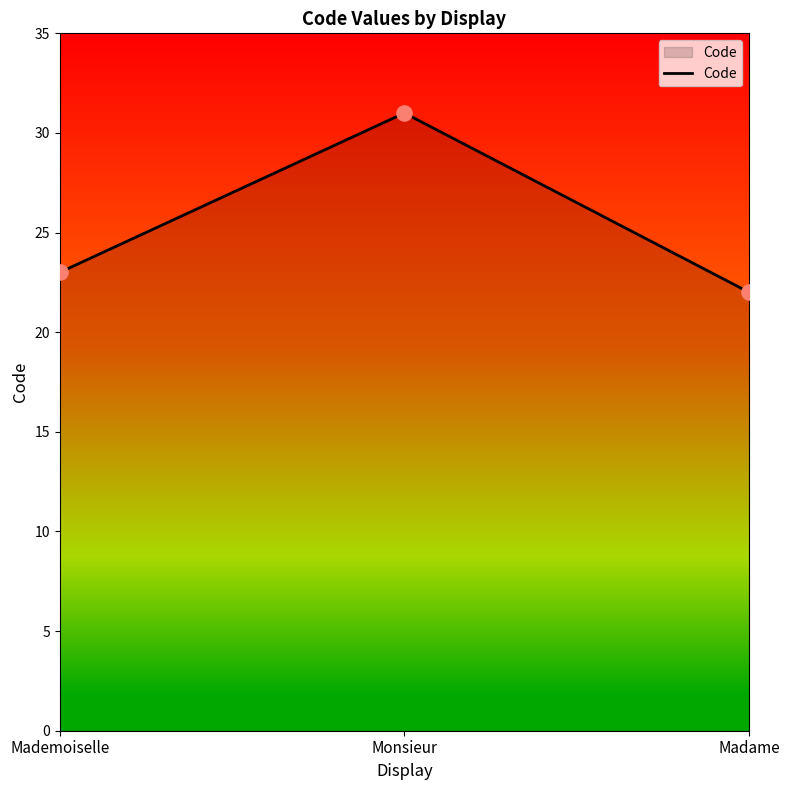

What is the change in value from Monsieur to Madame?

-9